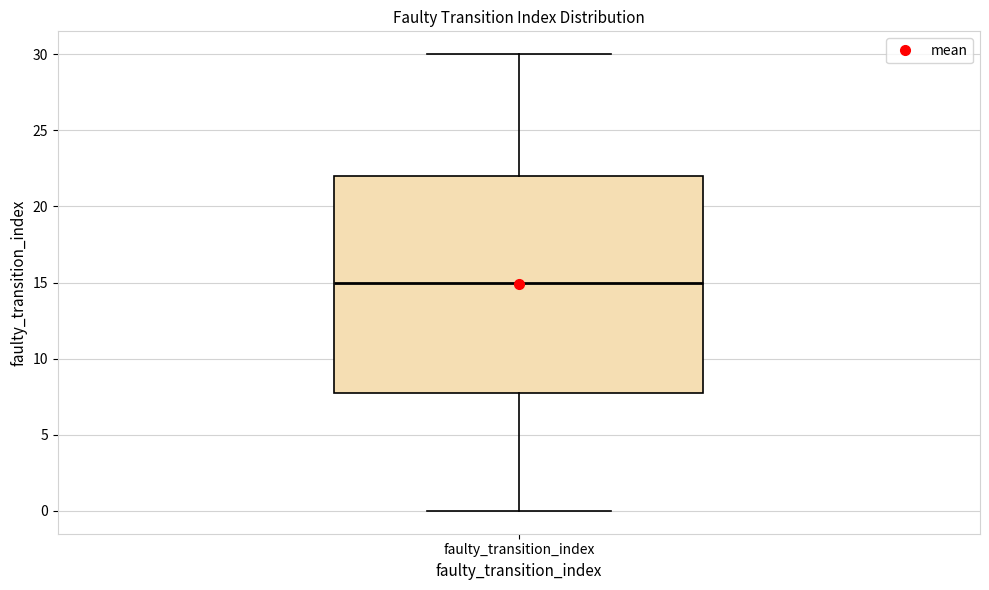

Read this box plot against the y-axis: the position of the median line, the range covered by the box, and the ends of both whiskers. The values are not printed on the chart, so give them approximately, as read against the axis.

median 15, box 8 to 22, whiskers 0 to 30